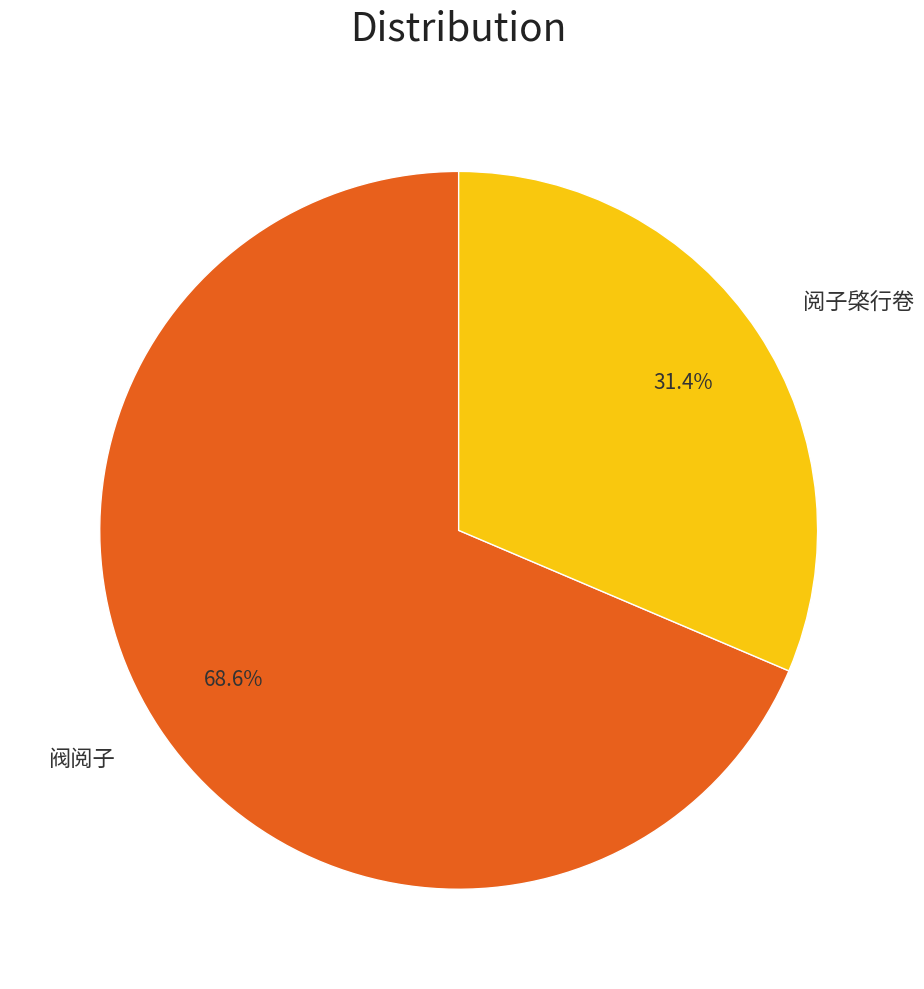

Combined, what portion of the pie is 阀阅子 and 阅子棨行卷?

100.0%